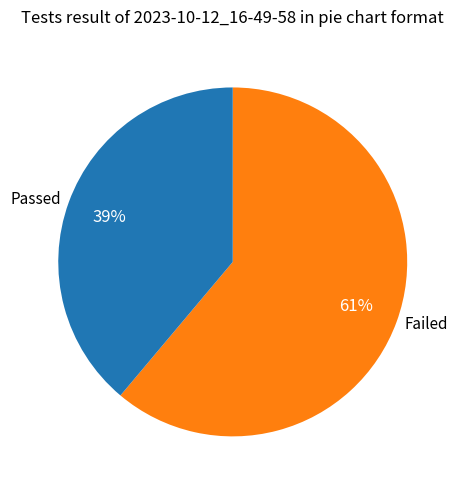

Approximately how many times larger is the value at Failed compared to Passed?

1.6